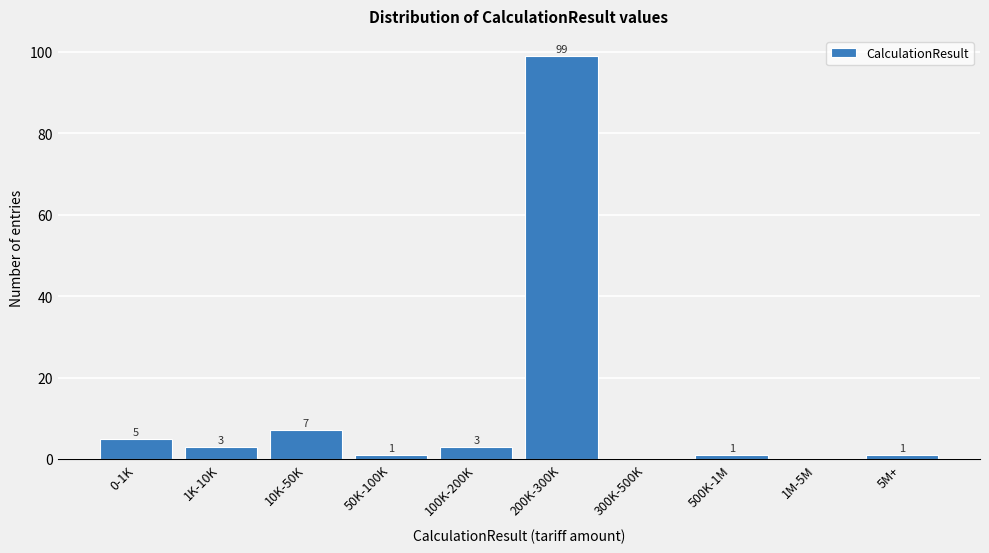

Reading right to left, transcribe all the data shown in this chart.

5M+=1	1M-5M=0	500K-1M=1	300K-500K=0	200K-300K=99	100K-200K=3	50K-100K=1	10K-50K=7	1K-10K=3	0-1K=5